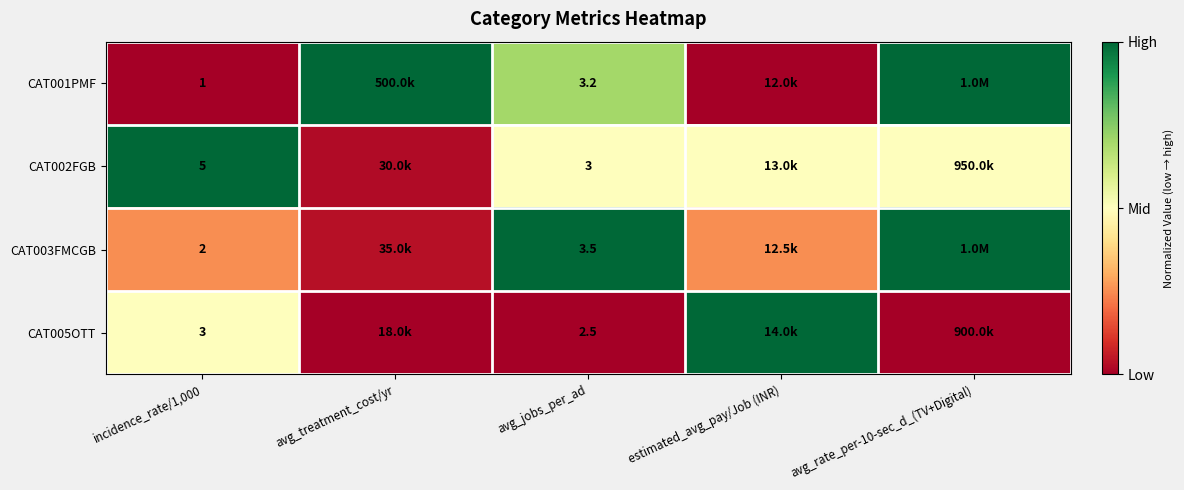

At which label does CAT003FMCGB reach its peak?

avg_jobs_per_ad